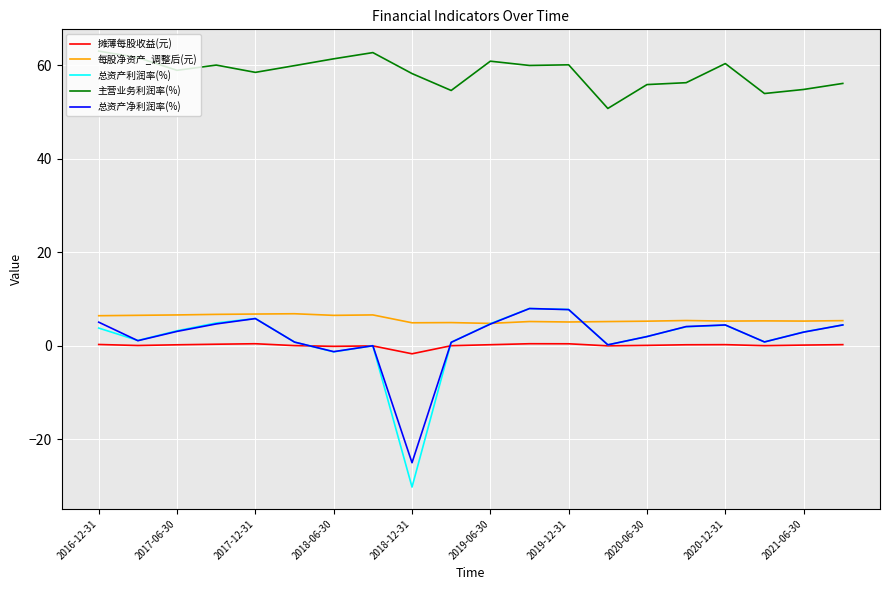

True or false: 主营业务利润率(%) and 摊薄每股收益(元) cross at least once.

False